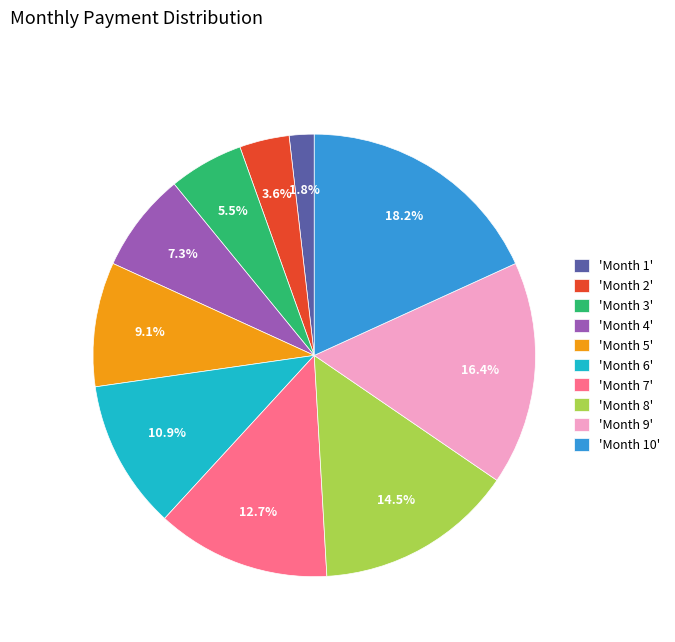

Which category has the smallest portion of the pie?

'Month 1'